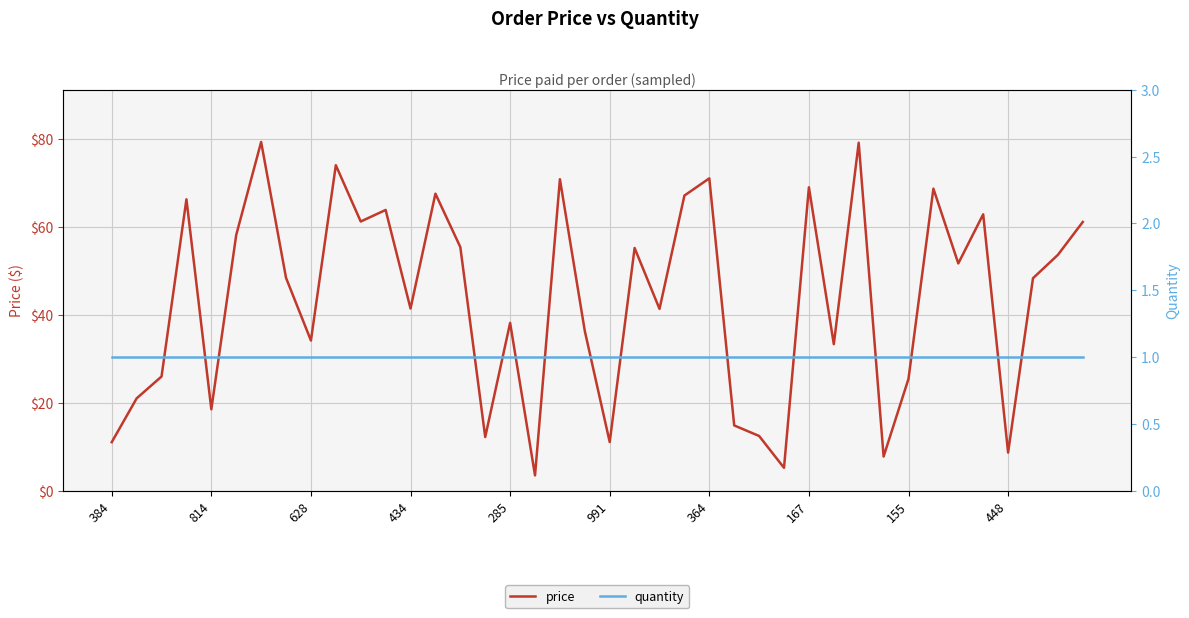

Which series has the largest range (max minus min)?

price